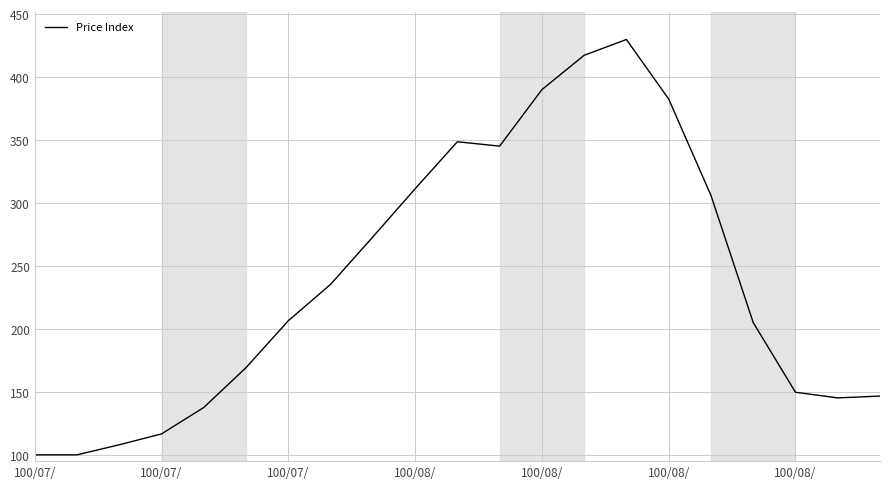

What is the maximum value shown in the chart?

429.9